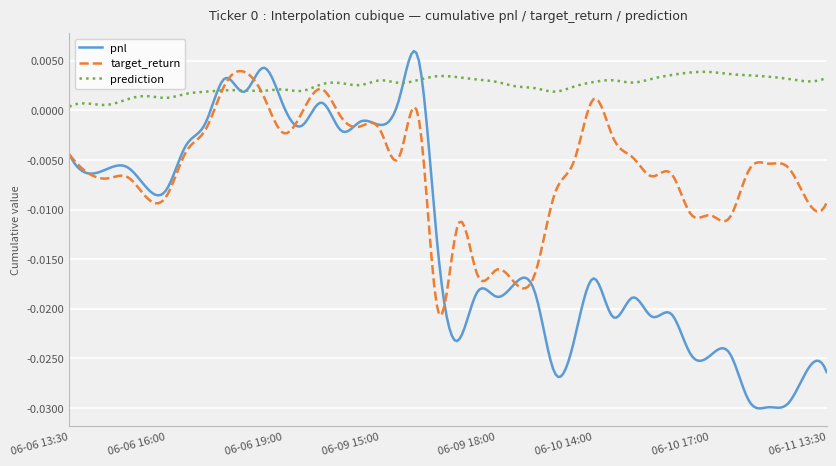

True or false: pnl and prediction intersect in this chart.

True